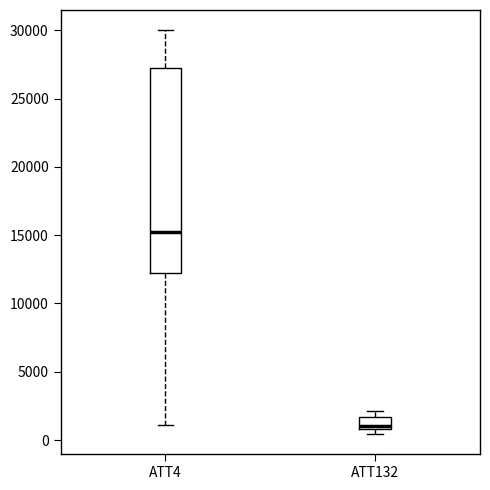

Which box is the tallest, from its lower edge to its upper edge?

ATT4